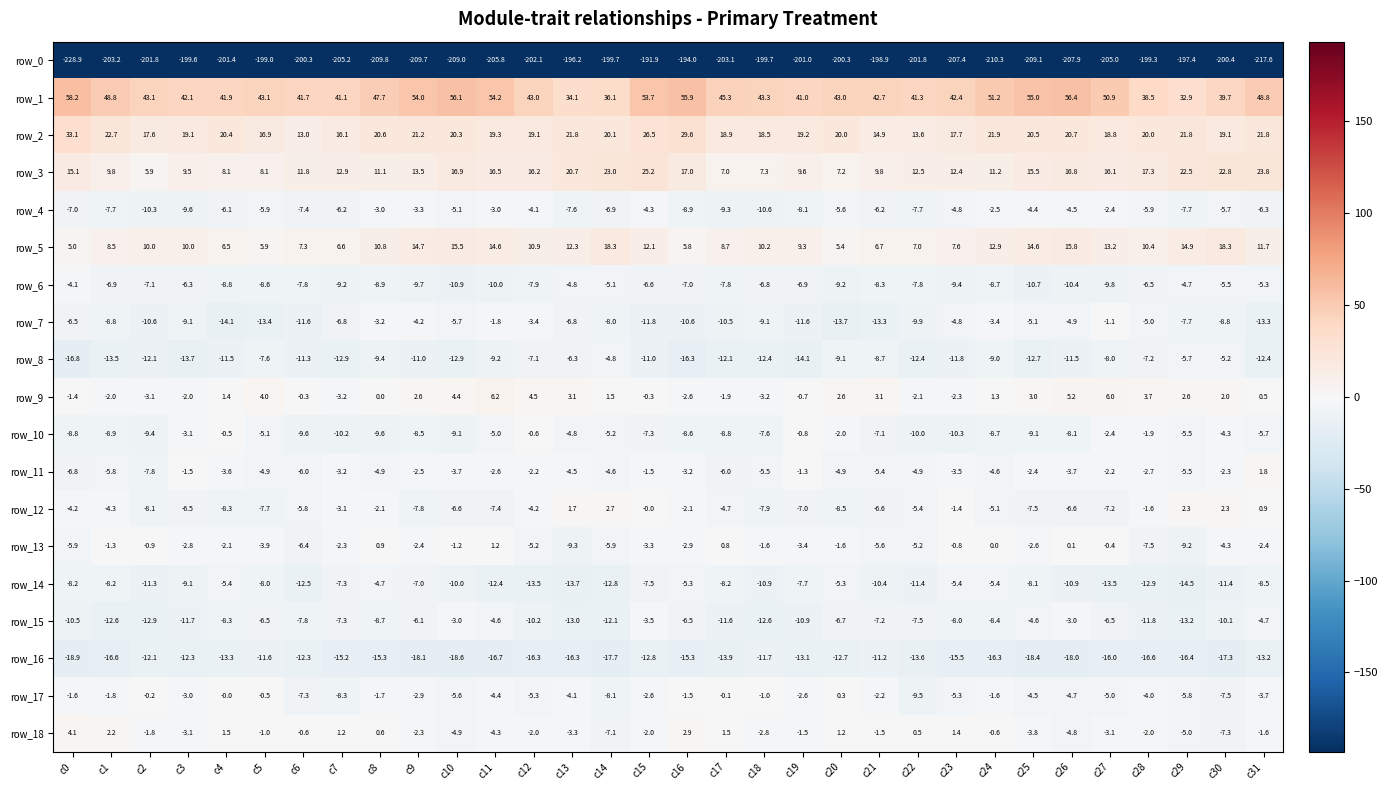

What is the spread (max minus min) of values at c18?

243.0